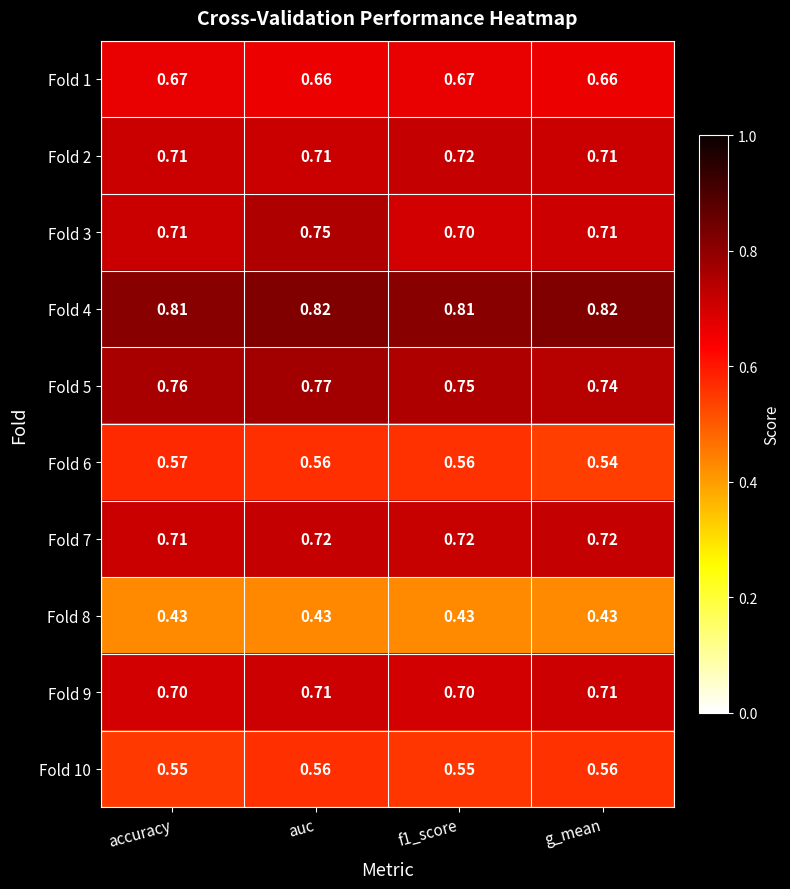

Which category has the highest value in the Fold 6 series?

accuracy